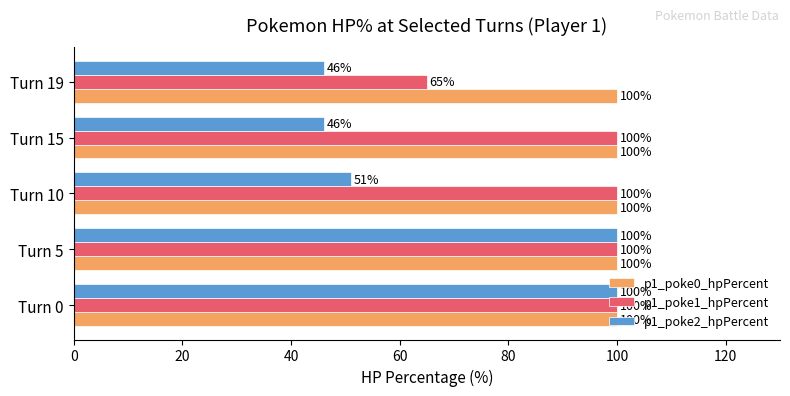

What are all the series names shown in the legend?

p1_poke0_hpPercent, p1_poke1_hpPercent, p1_poke2_hpPercent